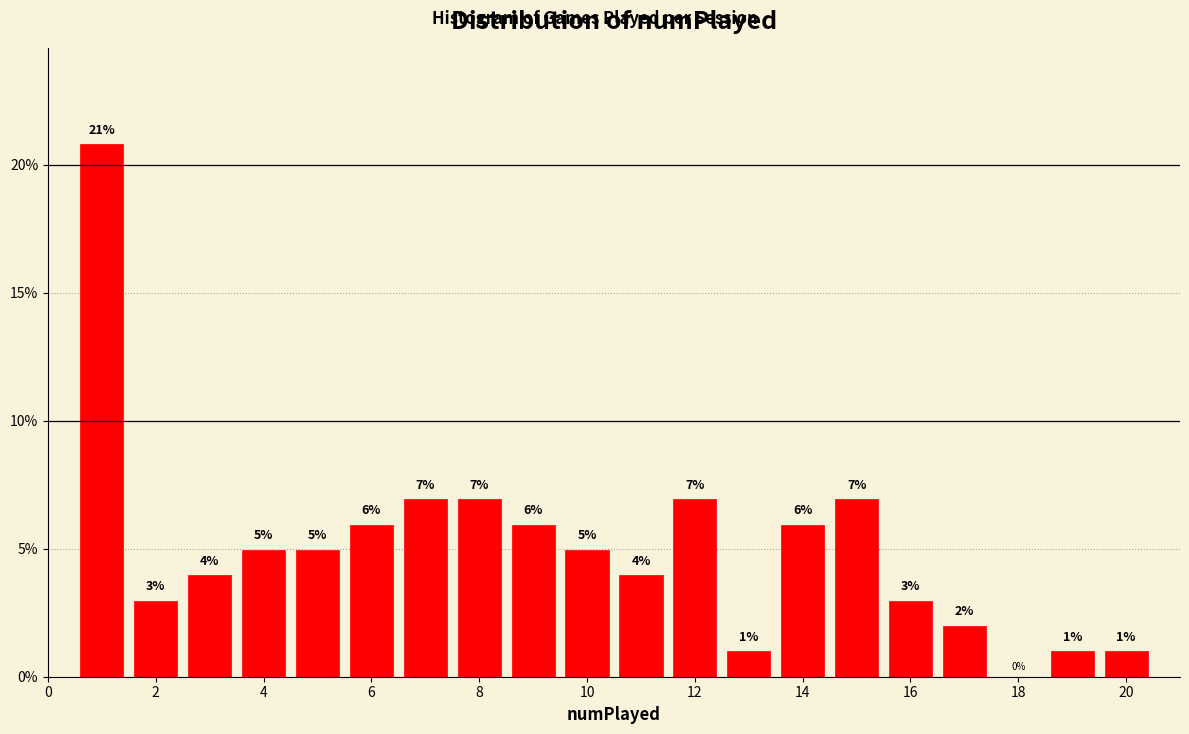

Over which range of the x-axis is the bar tallest?

0.5 to 1.5